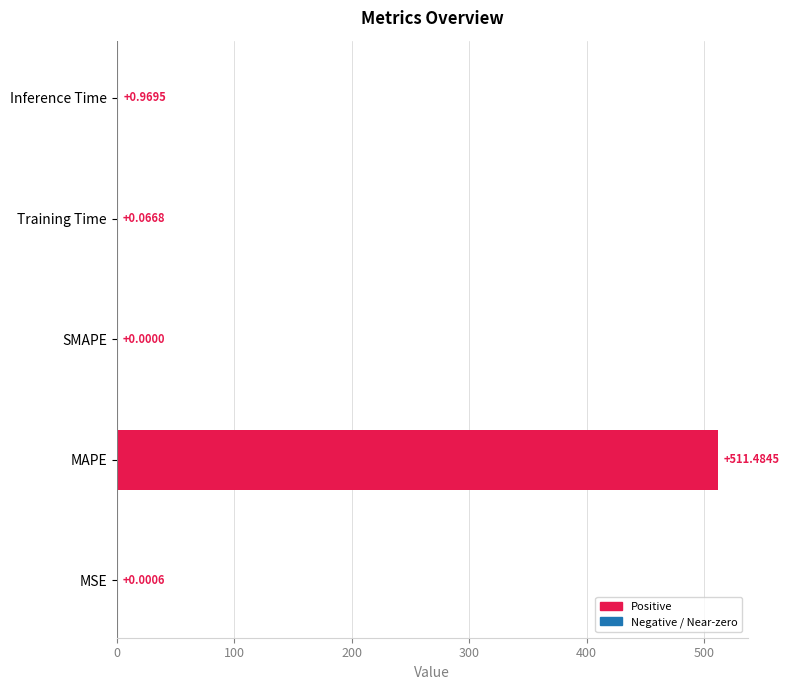

Where is the data nearest to the value 255?

Inference Time